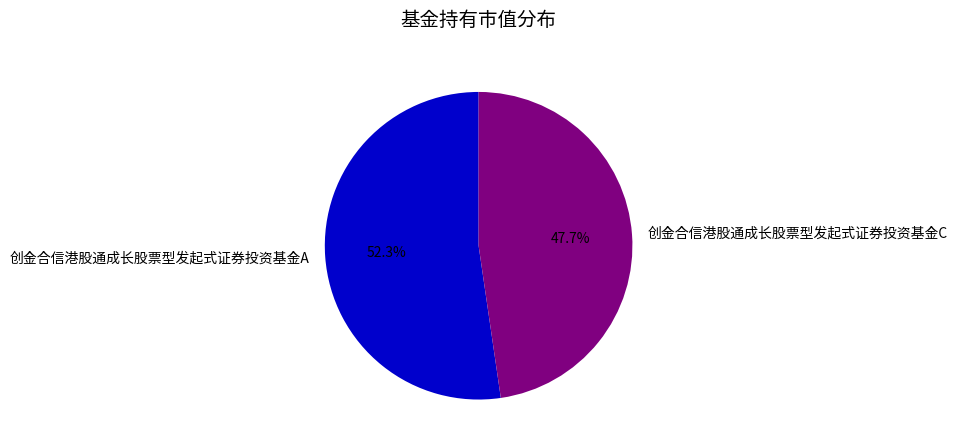

Combined, what portion of the pie is 创金合信港股通成长股票型发起式证券投资基金A and 创金合信港股通成长股票型发起式证券投资基金C?

100.0%